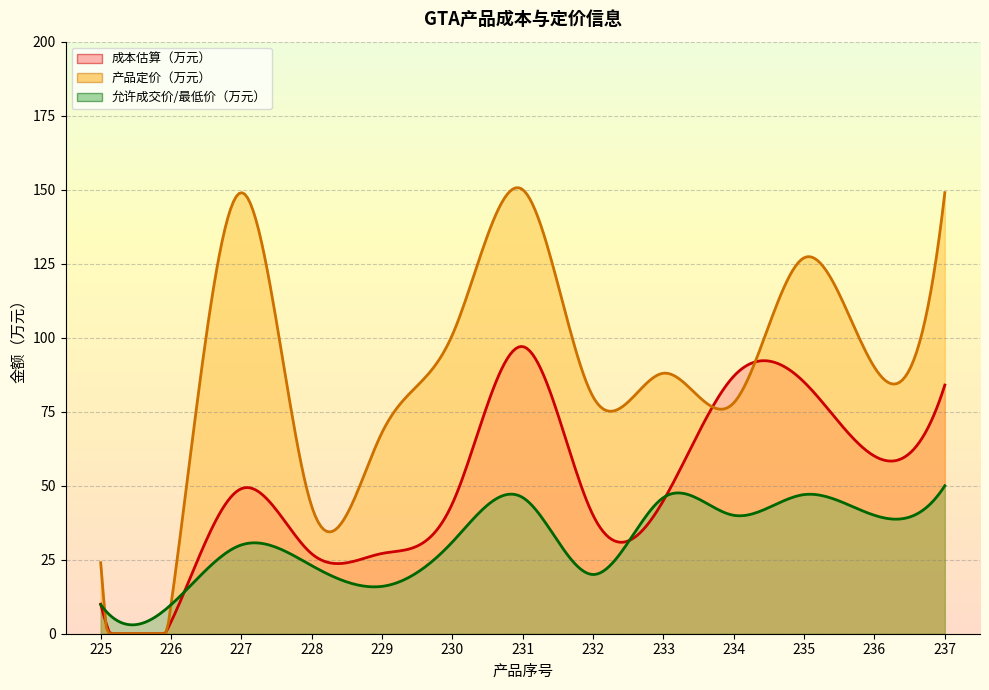

At which category does 产品定价（万元） reach its first local peak?

227